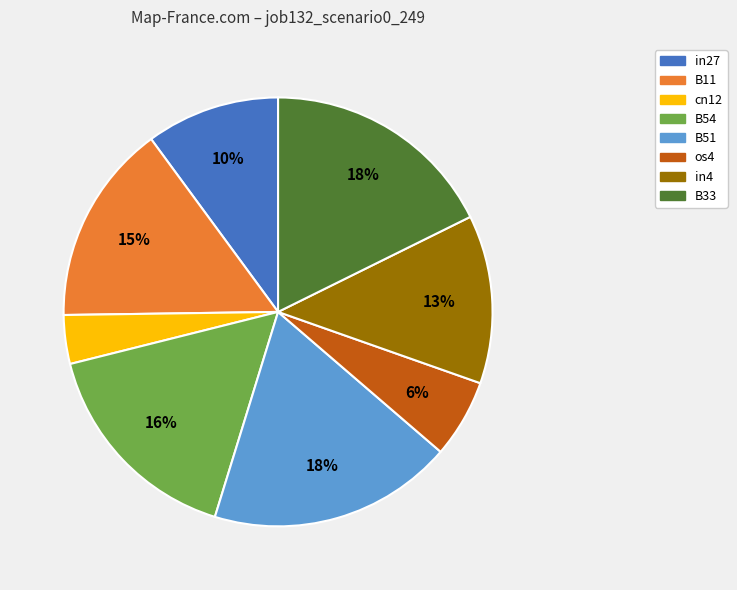

To the nearest percent, what is the average slice percentage?

12%